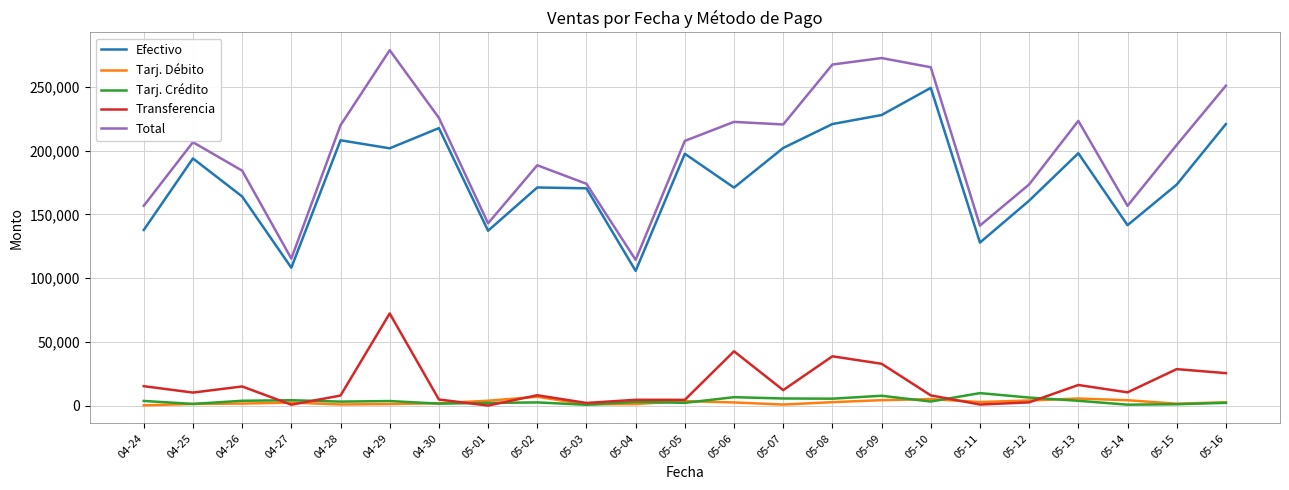

At which label does Transferencia reach its peak?

04-29